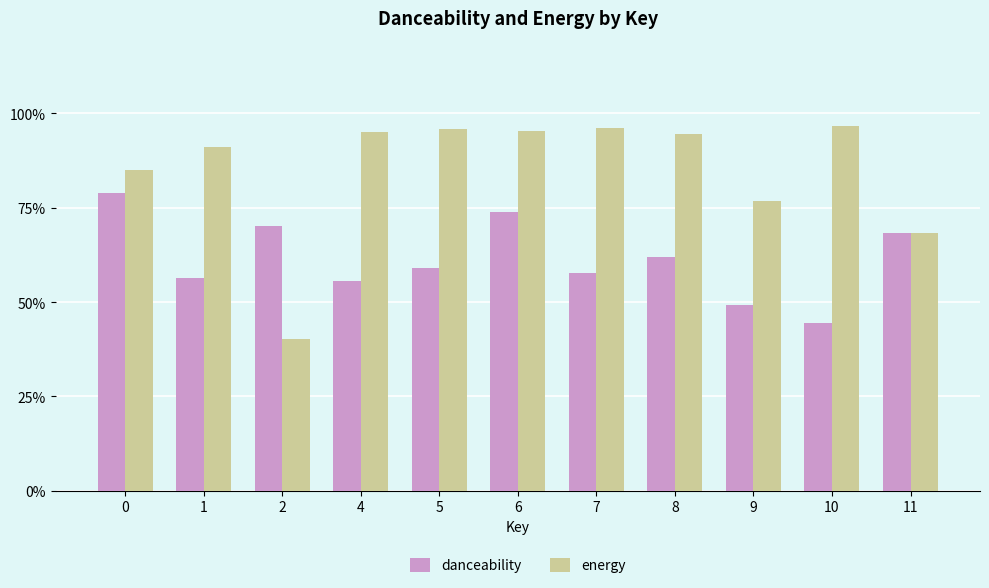

Are the bars horizontal?

No